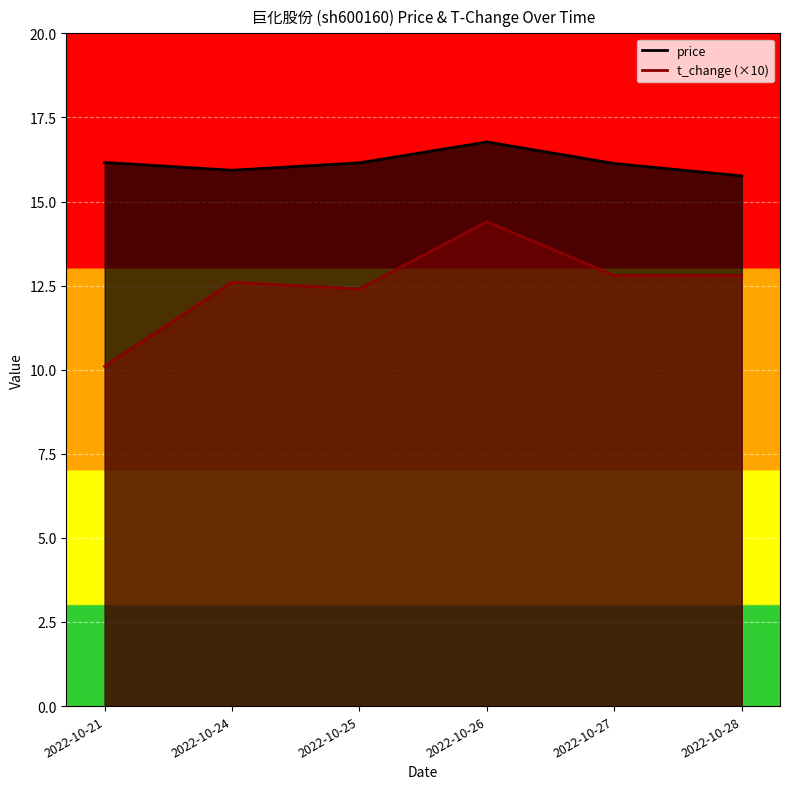

True or false: t_change has more than 1 points higher than both neighbors.

True